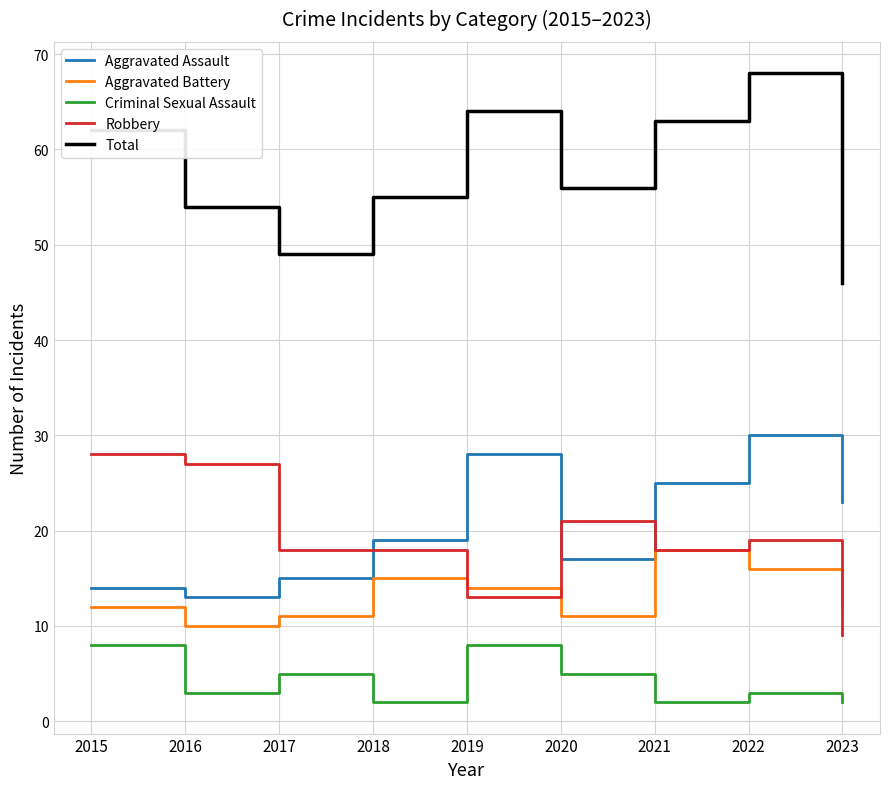

Which series has the largest total across all categories?

Total